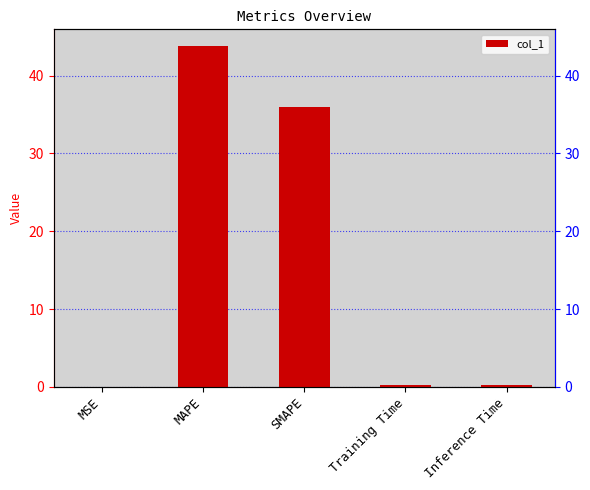

The chart shows a value of 62.8 at SMAPE. True or false?

False